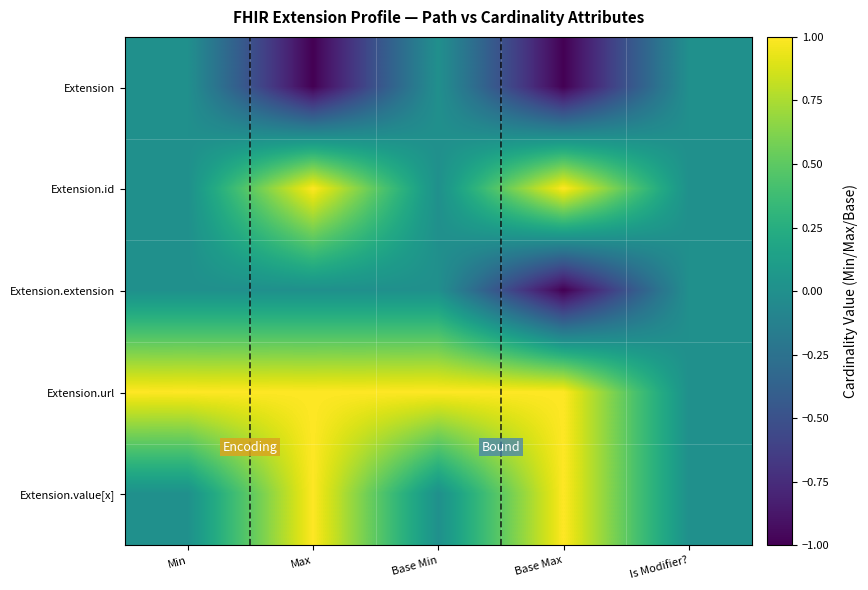

Which has a higher value, Is Modifier? or Base Max?

Is Modifier?